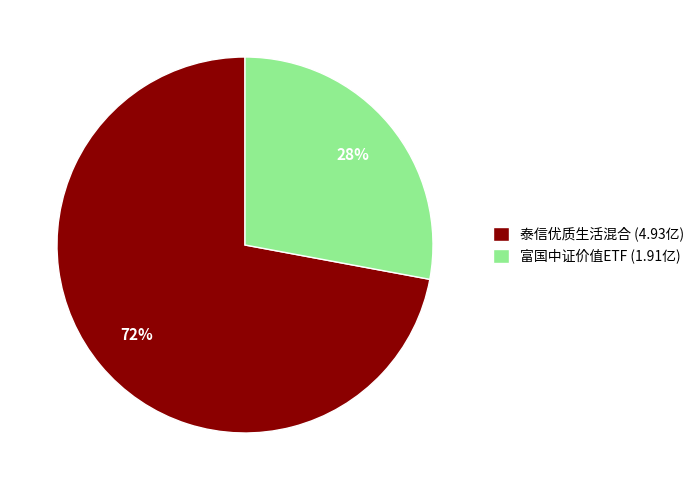

Is the sum of 富国中证价值ETF (1.91亿) and 泰信优质生活混合 (4.93亿) greater than half?

Yes